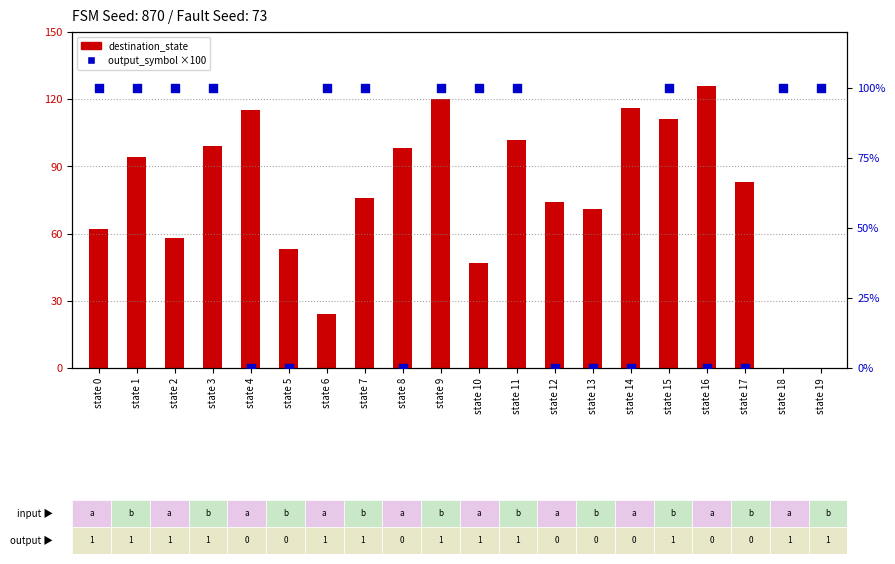

Is the value of destination_state at state 9 greater than the value of output_symbol (percentile) at state 6?

Yes